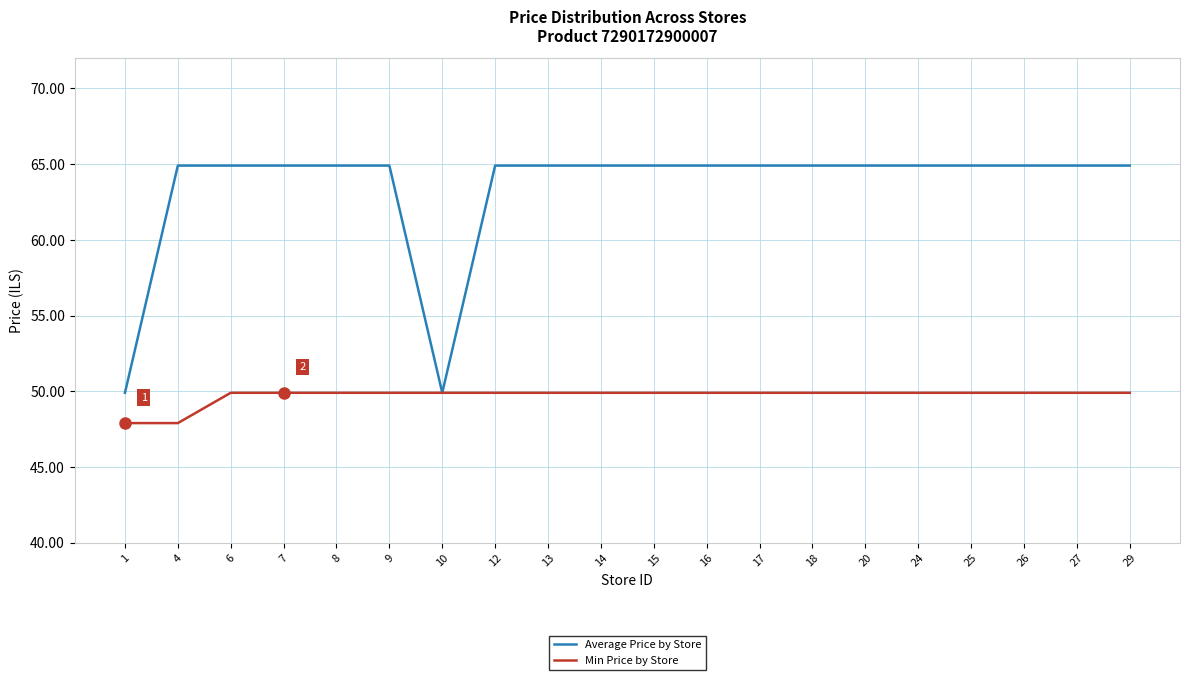

At 18, list the series in order from smallest to largest.

Min Price by Store, Average Price by Store